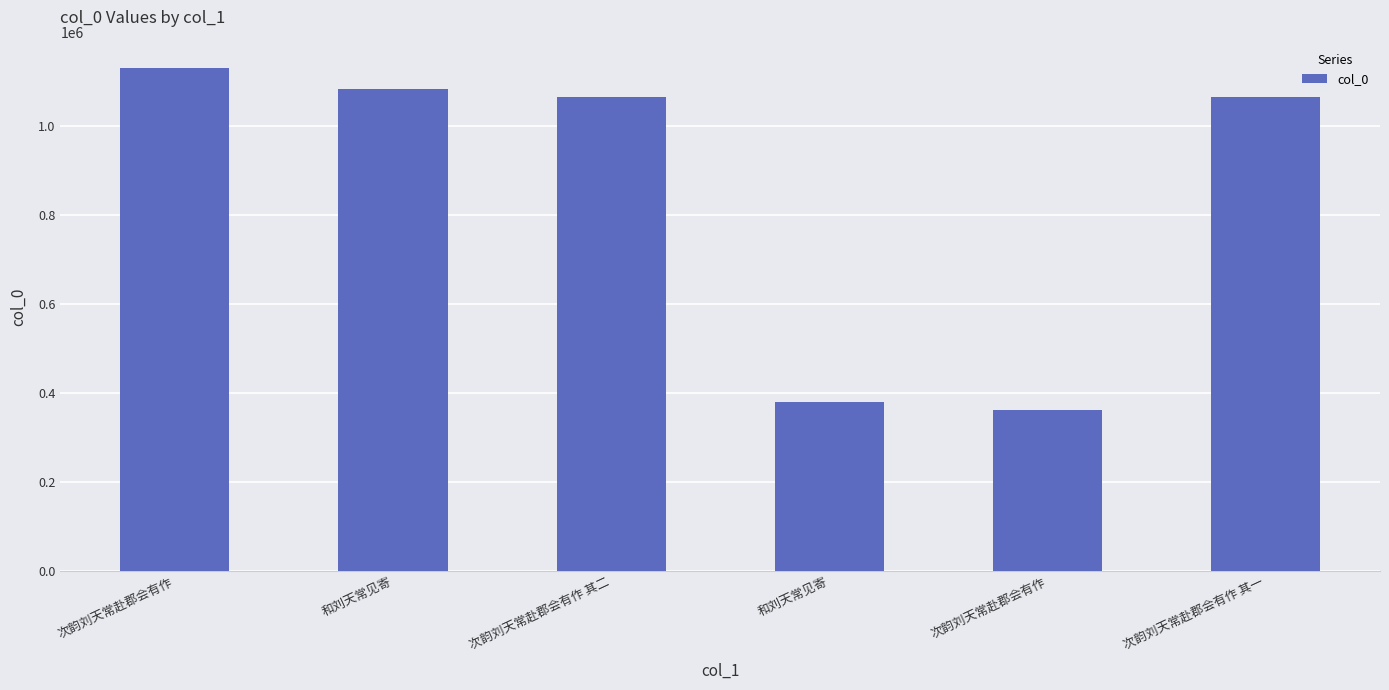

The value at 和刘天常见寄 is 552320. True or false?

False